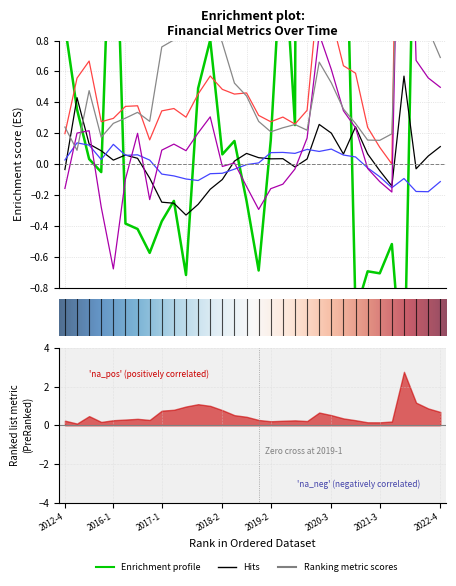

Which category has the highest value across all series?

2022-1